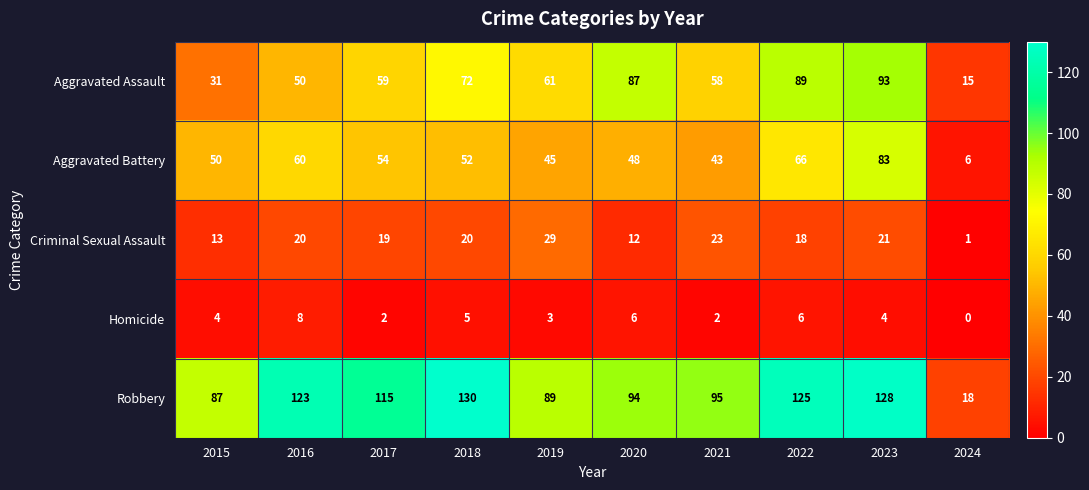

How many Homicide values are between 2 and 6?

8